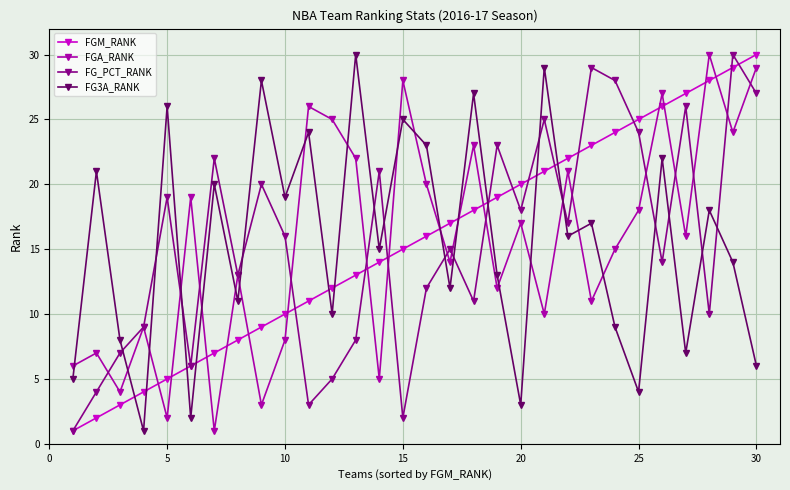

In FGA_RANK, how many points are higher than both neighbors (excluding endpoints)?

11